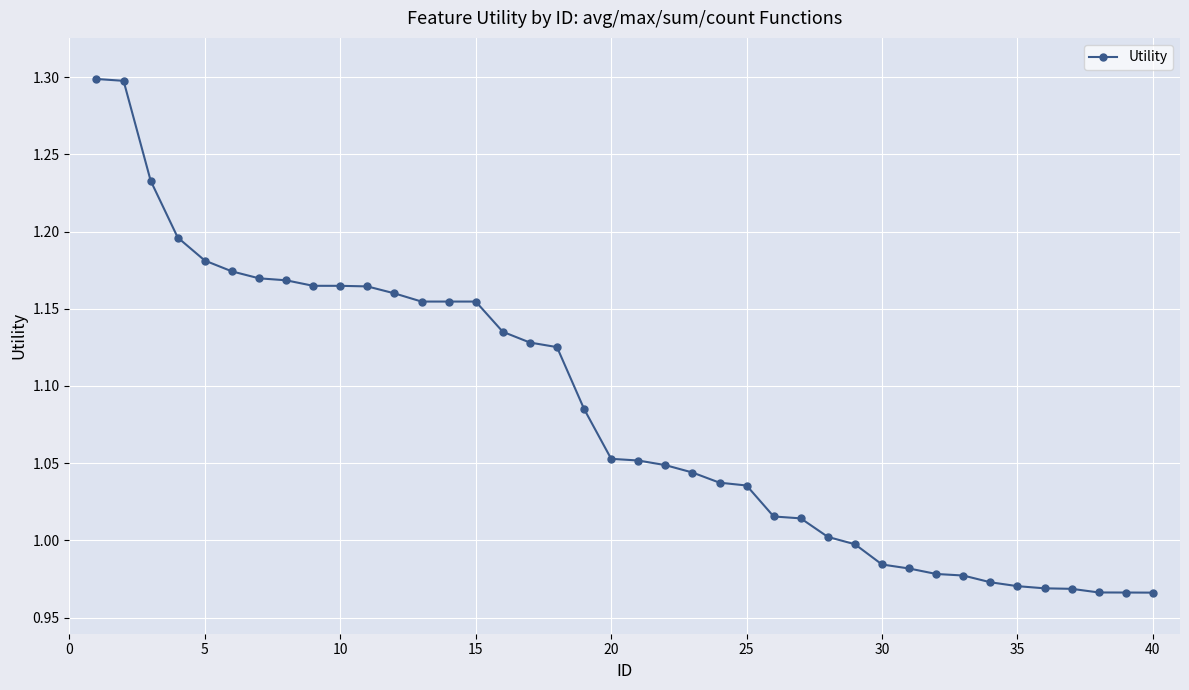

Does the chart display data point markers on the line(s)?

Yes